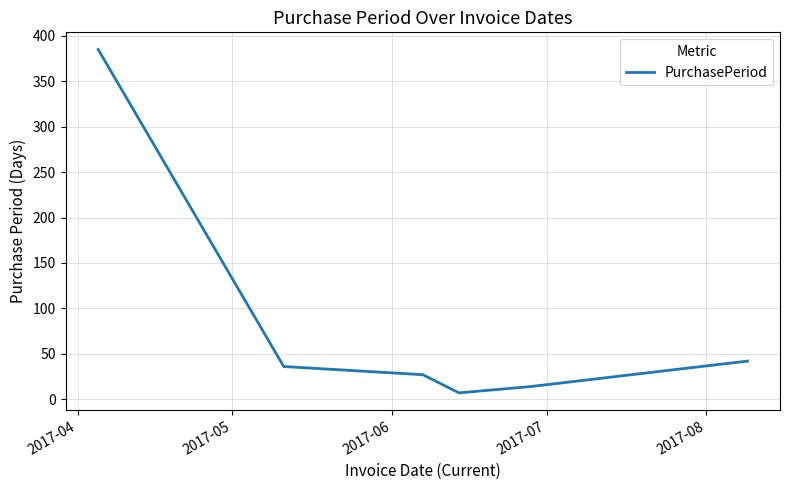

What is the greatest value displayed?

385